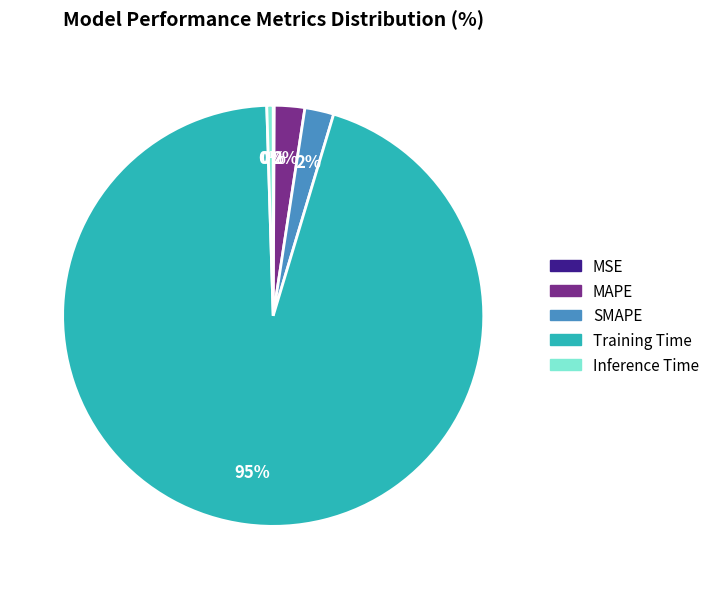

Between SMAPE and Inference Time, which is larger?

SMAPE